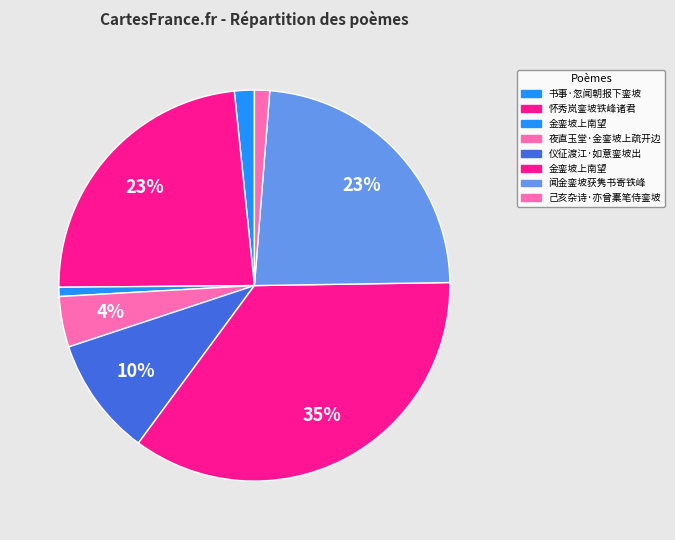

Which category has the biggest portion of the pie?

金銮坡上南望